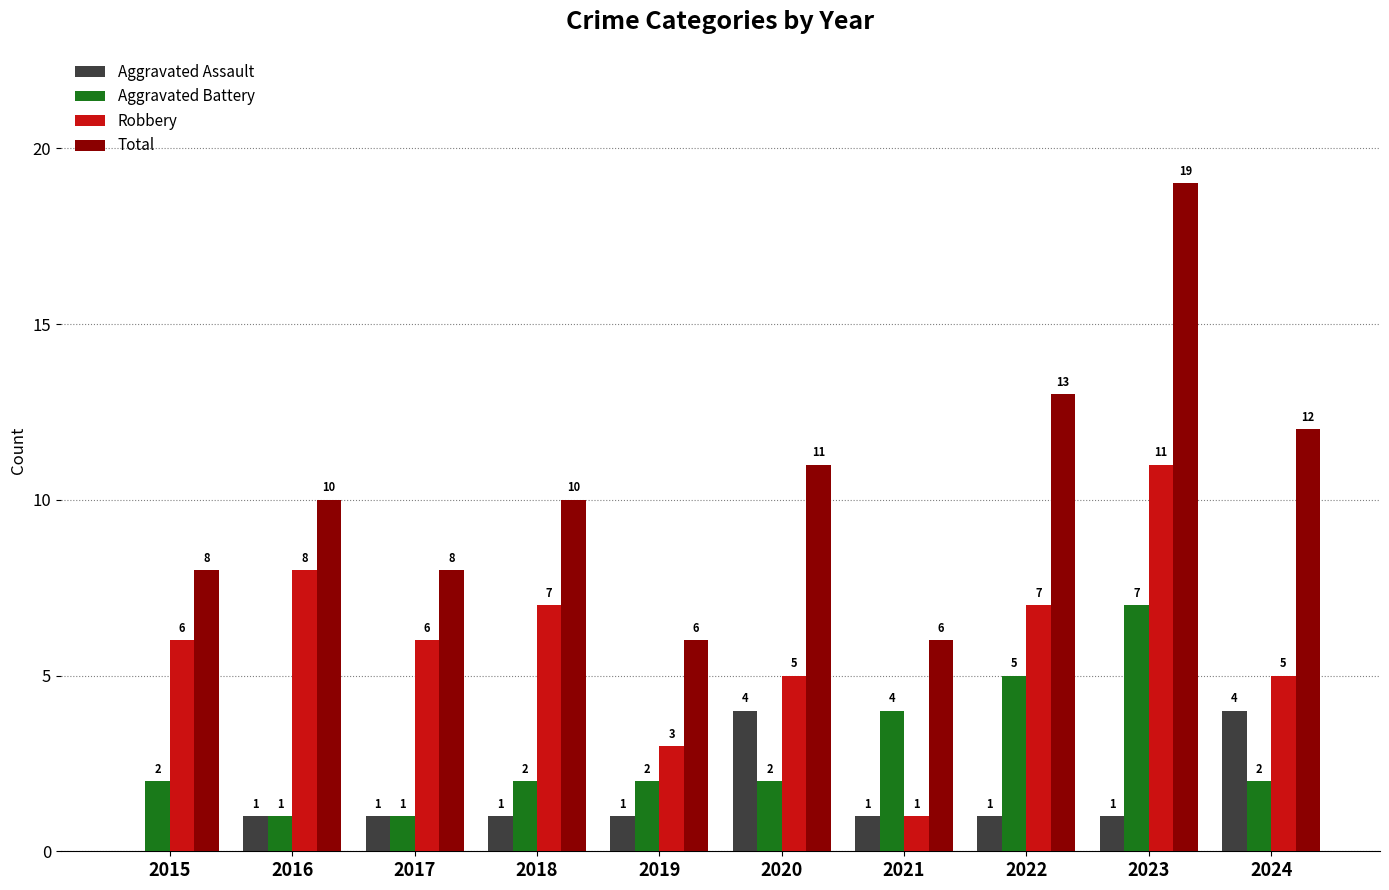

What is the approximate value of Aggravated Battery at 2022?

5